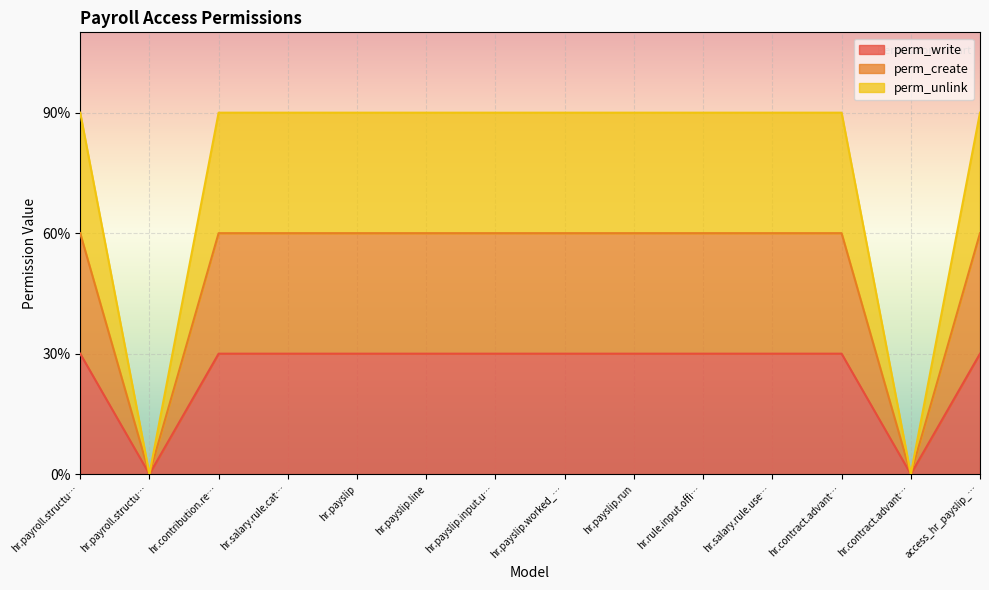

At which category does the chart reach its peak across all series?

hr.payroll.structu…